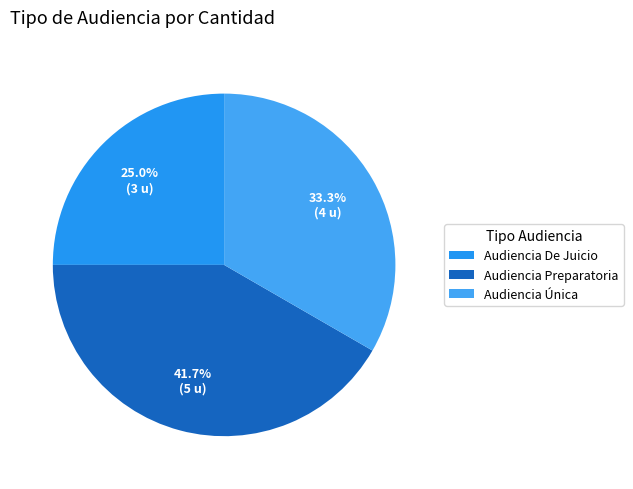

The Audiencia Preparatoria slice represents 34% of the pie. True or false?

False